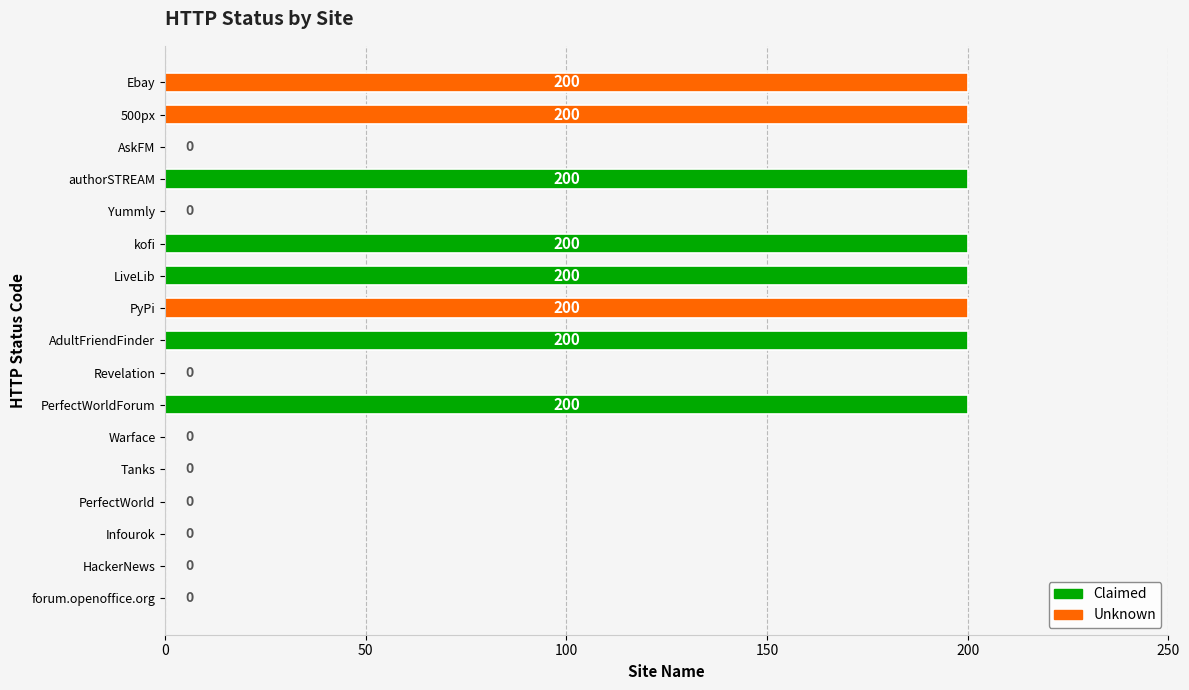

Which has a higher value, 500px or forum.openoffice.org?

500px